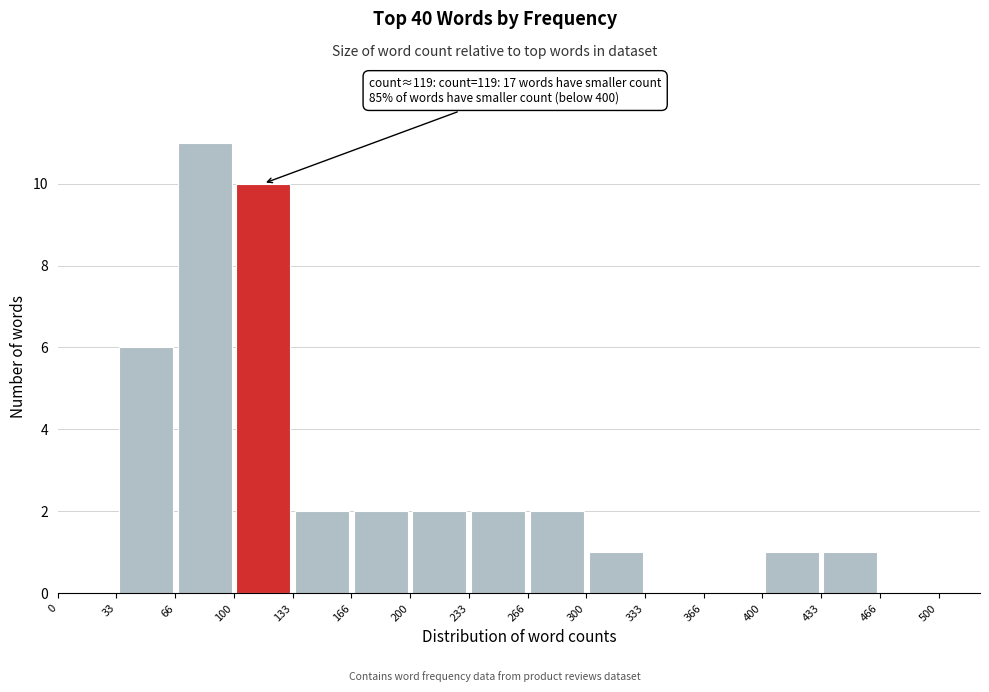

Which range on the x-axis has the tallest bar?

66 to 100